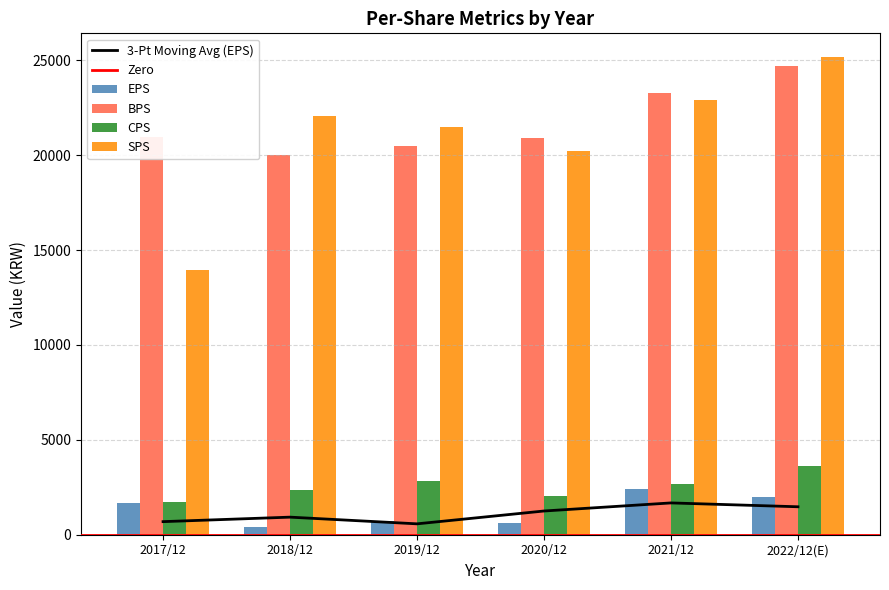

What position from the left is 2020/12?

4